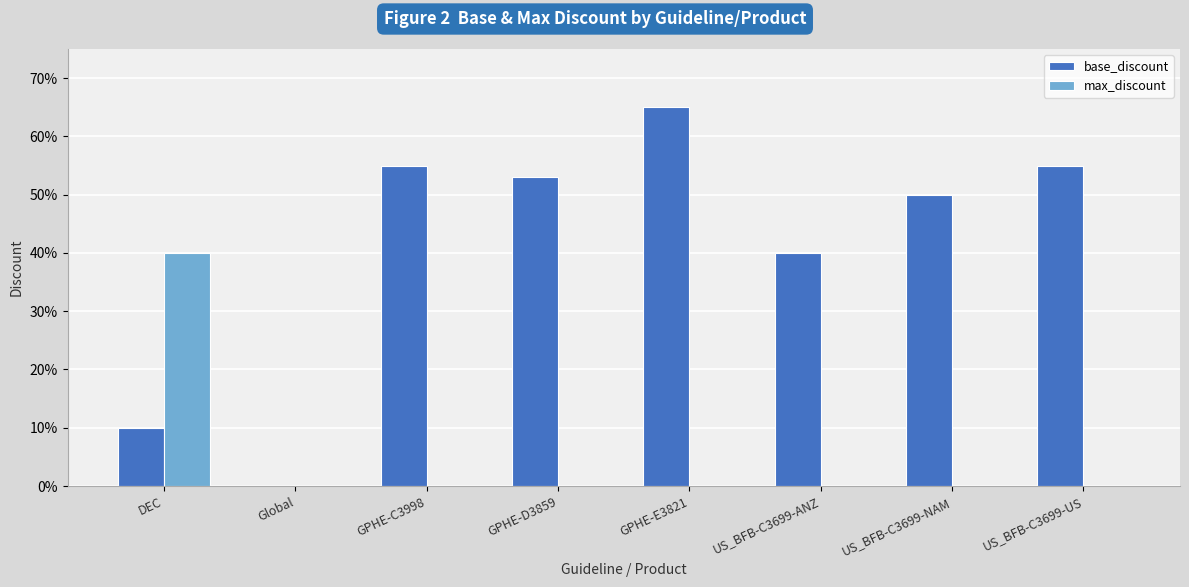

What is the label of the 5th bar from the left?

GPHE-E3821